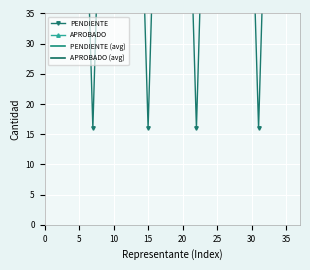

True or false: the data shows 55 at 5.

True